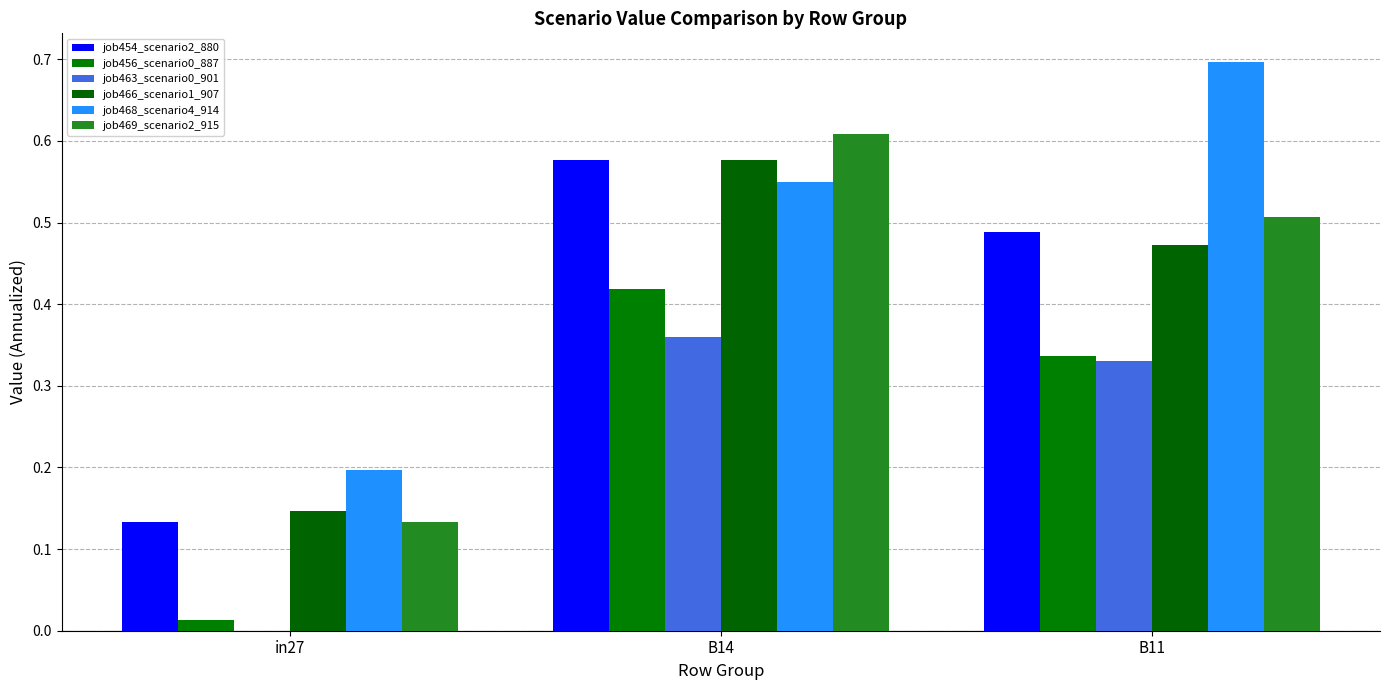

Is it true that job454_scenario2_880 equals 0.6 at B14?

True